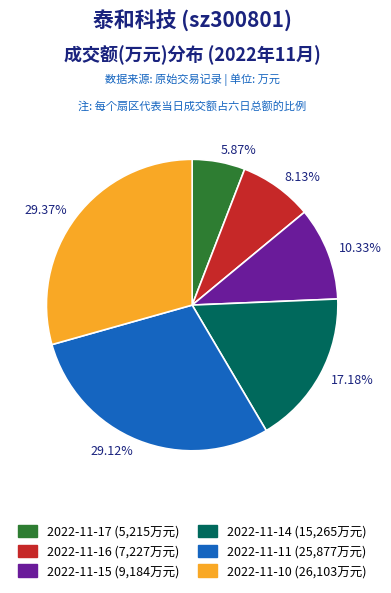

Do 2022-11-10 and 2022-11-15 together represent more than half of the pie?

No